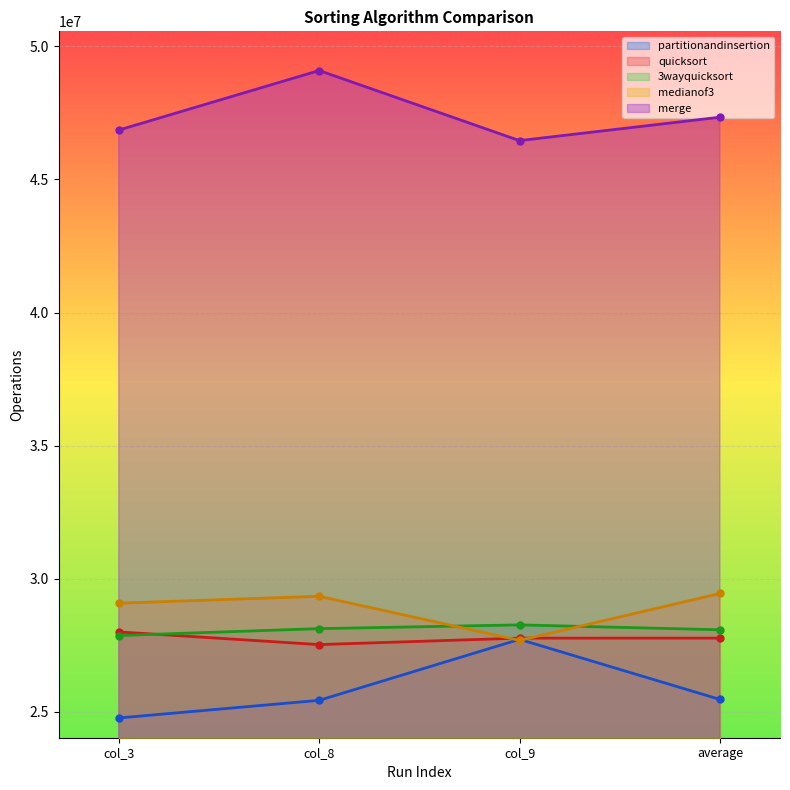

Rank the categories by merge value from lowest to highest.

col_9, col_3, average, col_8